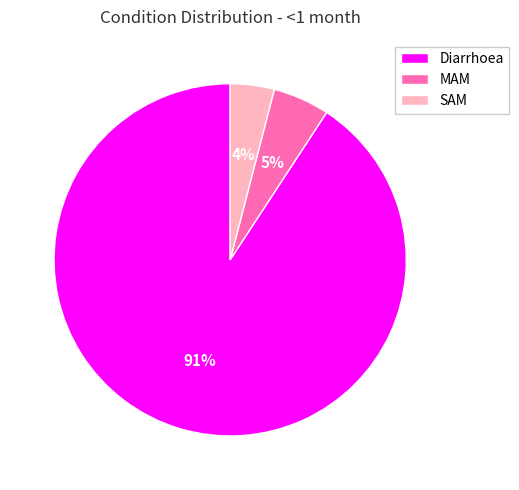

Between SAM and MAM, which is larger?

MAM